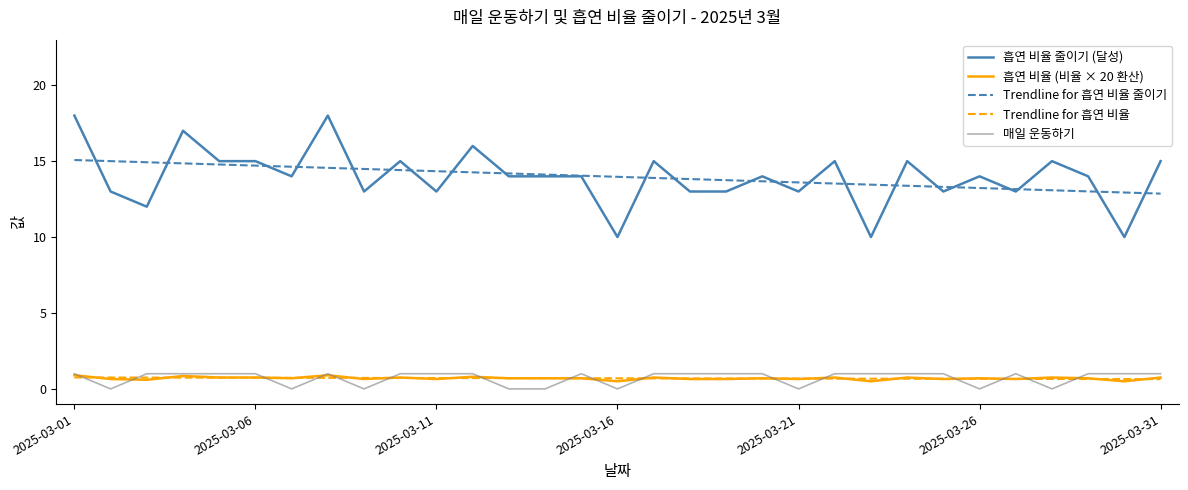

Does the chart have visible grid lines?

No